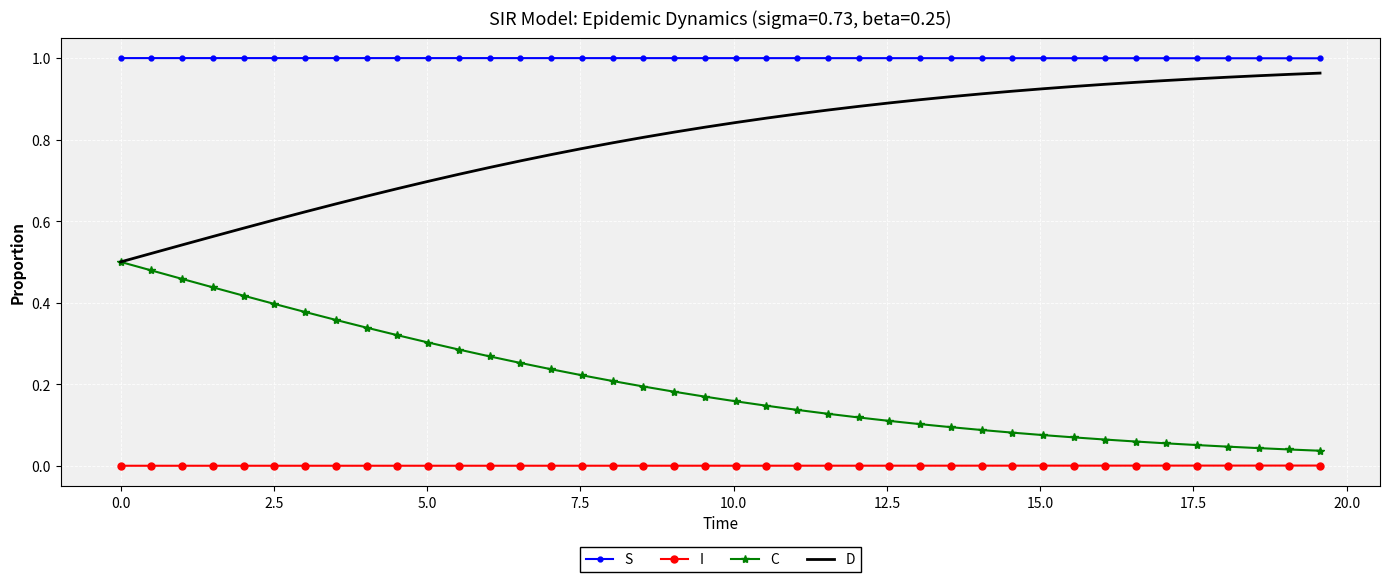

Rank the series by their average value, from highest to lowest.

S, D, C, I